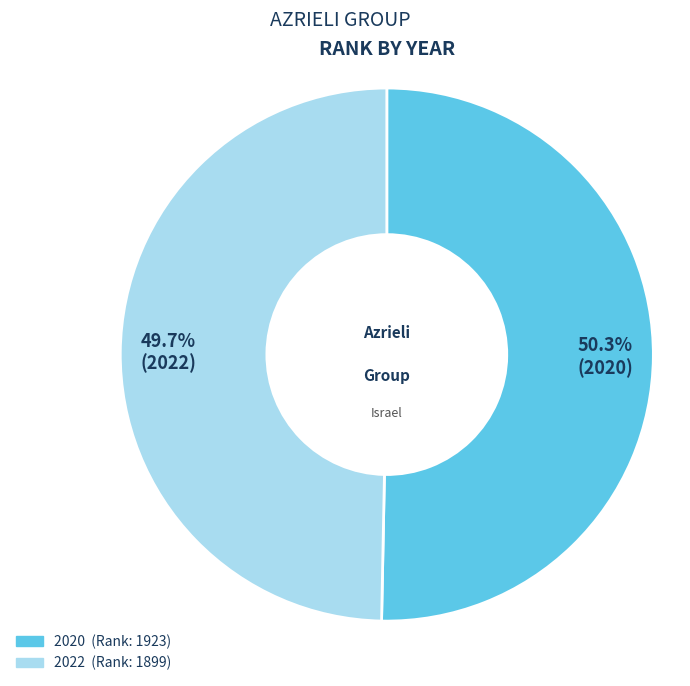

Is 2022 the majority of the pie?

No